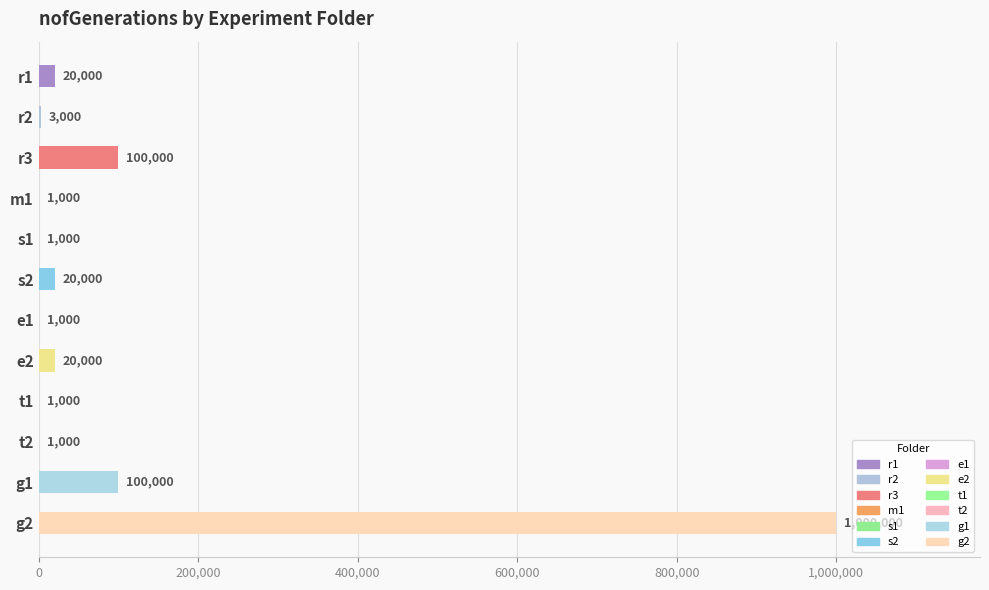

The value at g2 is 1000000. True or false?

True